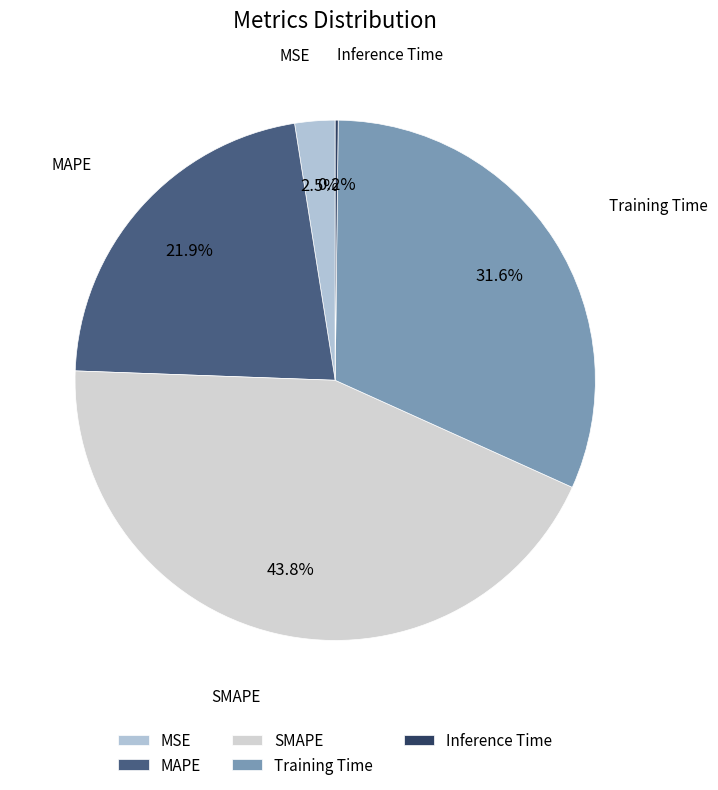

Does MAPE represent more than half of the total?

No